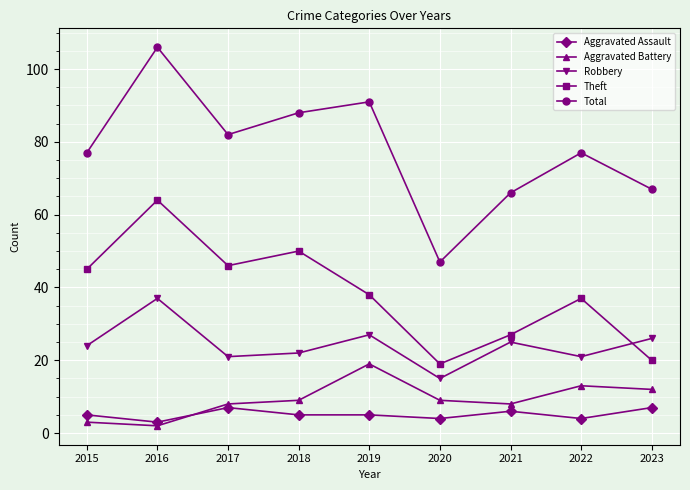

Which series has the largest range (max minus min)?

Total